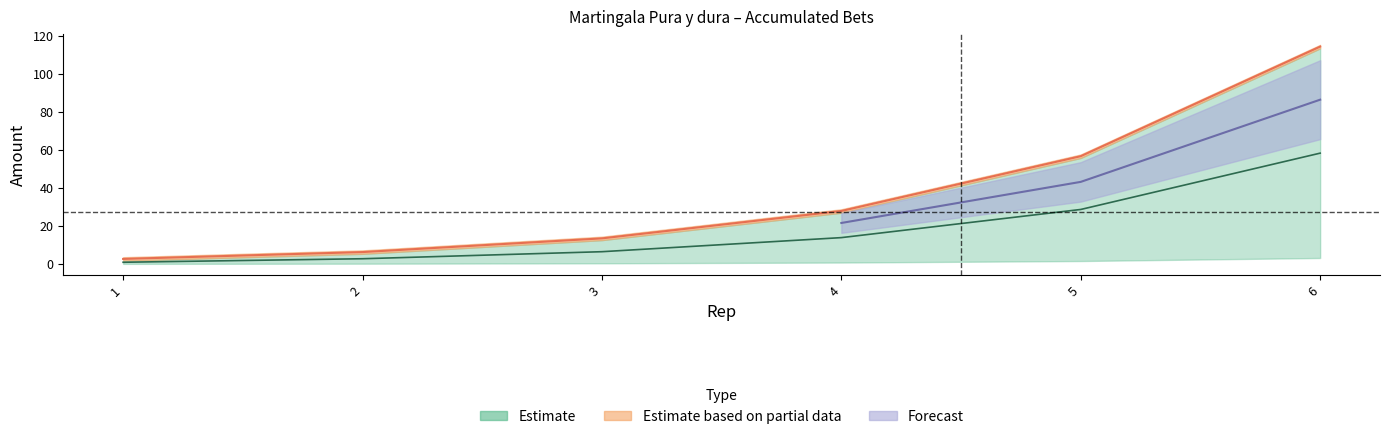

How many data points does each series have?

6